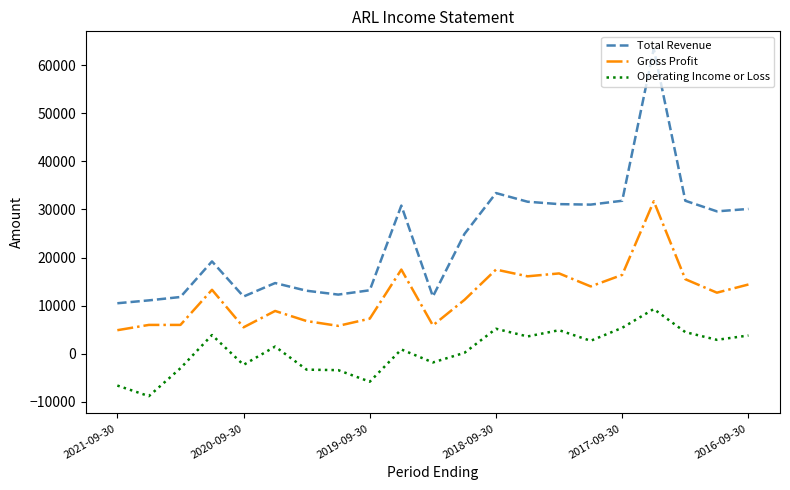

What is the average value of the Total Revenue series?

23771